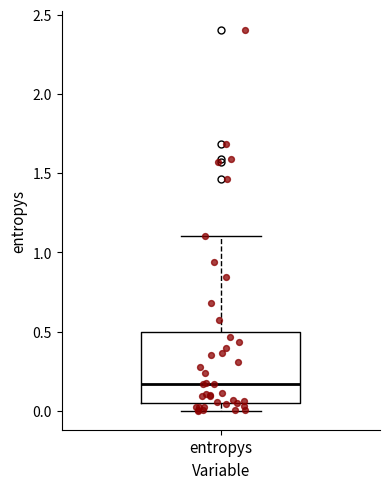

Transcribe this box plot: give where the median line is, the range the box spans, and where the two whiskers end, as read against the y-axis. The values are not printed on the chart, so give them approximately, as read against the axis.

median 0.15, box 0.05 to 0.50, whiskers 0.00 to 1.10